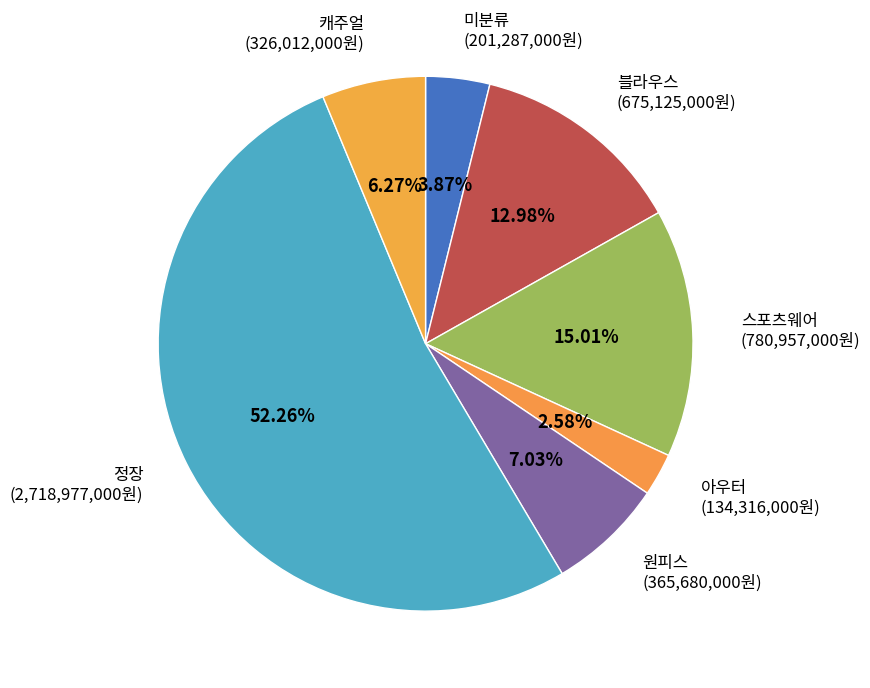

To the nearest percent, what is the difference between the 원피스 and 아우터 slice percentages?

4%